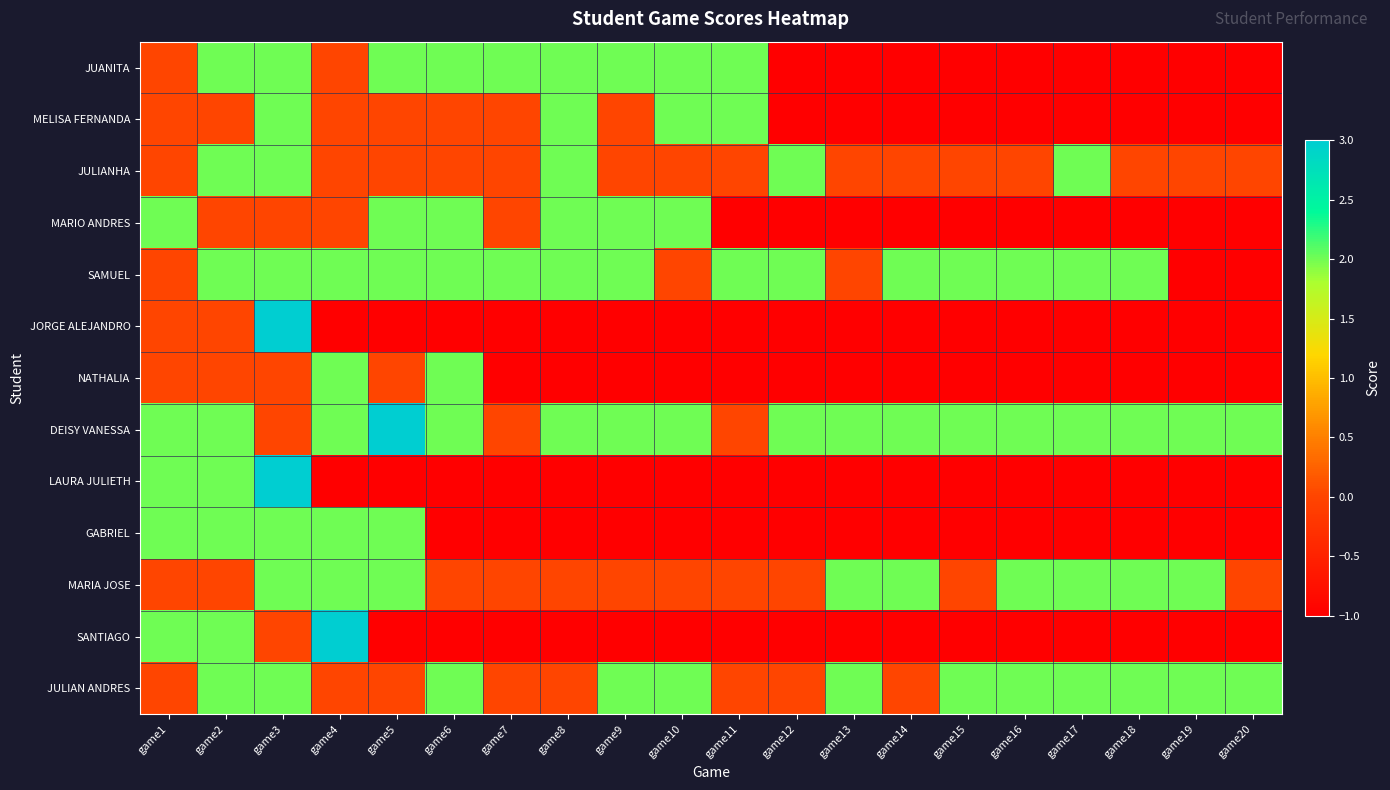

Between game4 and game12, which is larger?

game4